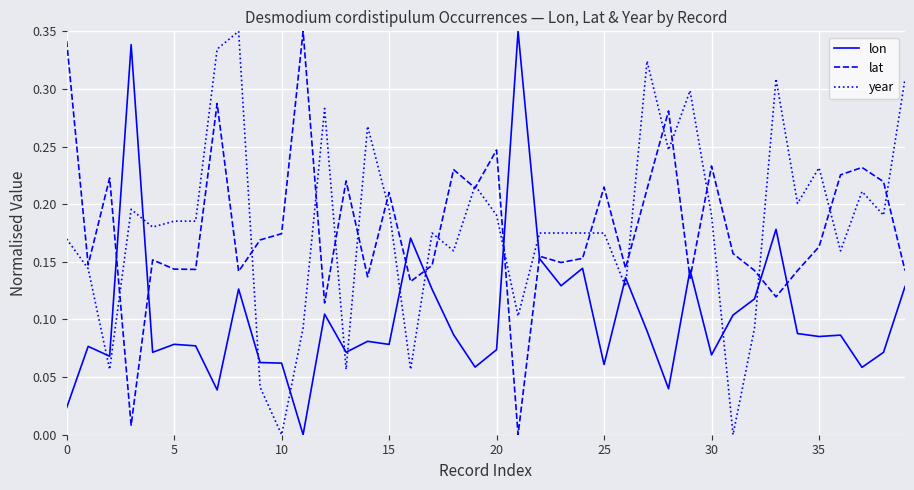

Which series ends up on top after the final intersection of year and lon?

year